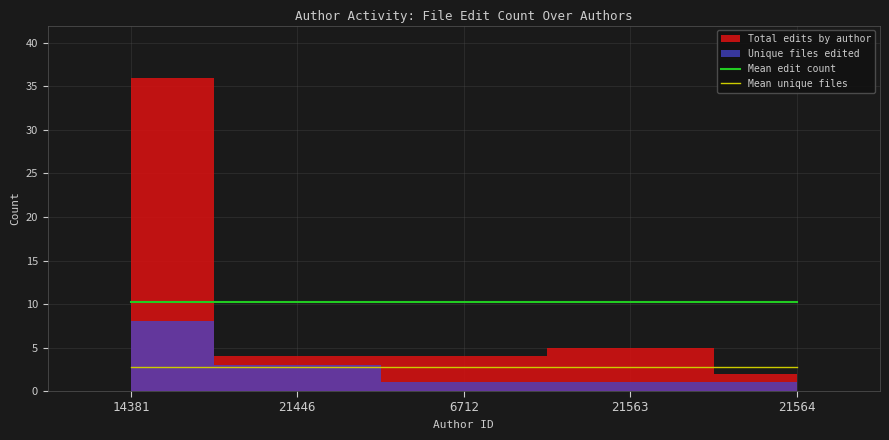

What is the label of the 5th point from the right?

14381